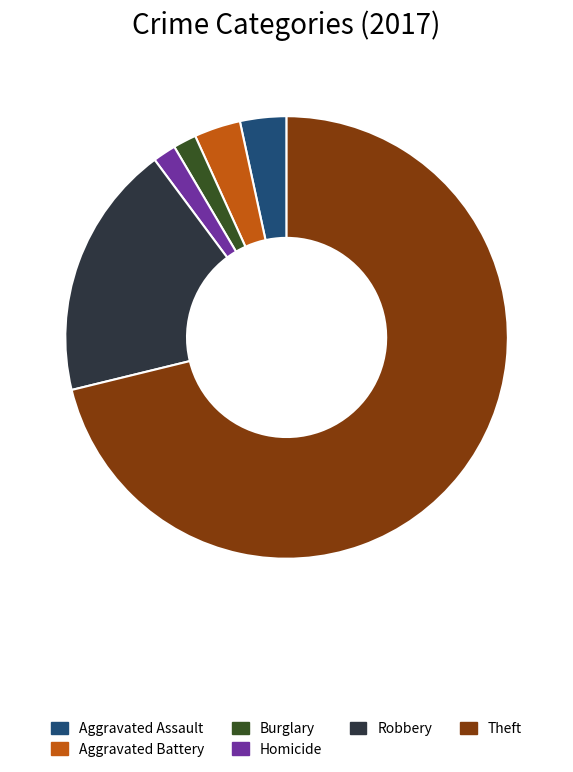

The Homicide slice represents 10% of the pie. True or false?

False